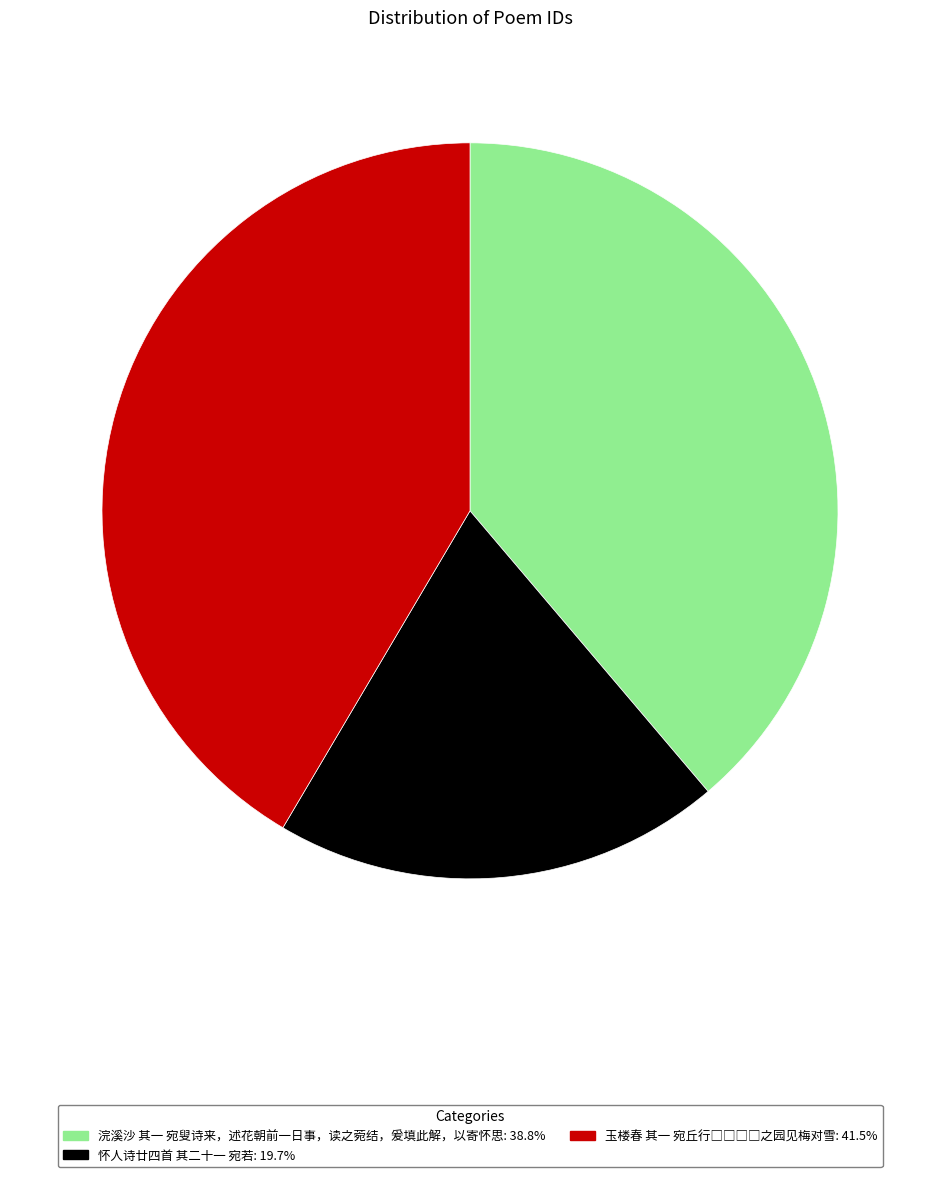

Between 浣溪沙 其一 宛叟诗来，述花朝前一日事，读之菀结，爰填此解，以寄怀思 and 怀人诗廿四首 其二十一 宛若, which is larger?

浣溪沙 其一 宛叟诗来，述花朝前一日事，读之菀结，爰填此解，以寄怀思